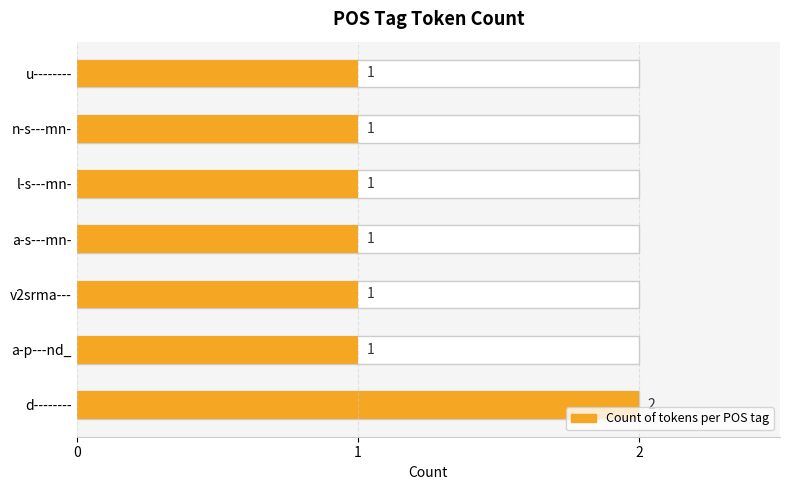

What is the smallest value displayed?

1